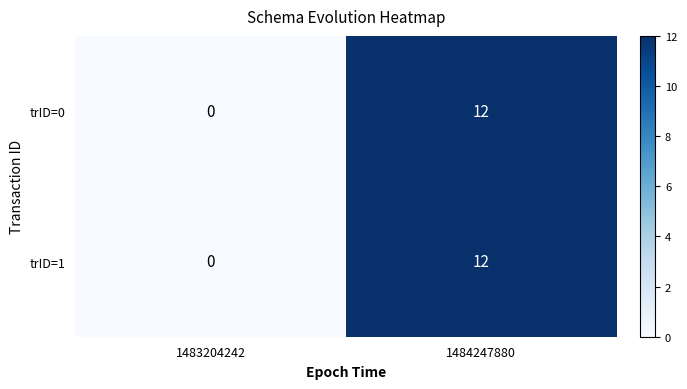

Where is trID=1 nearest to the value 6?

1483204242